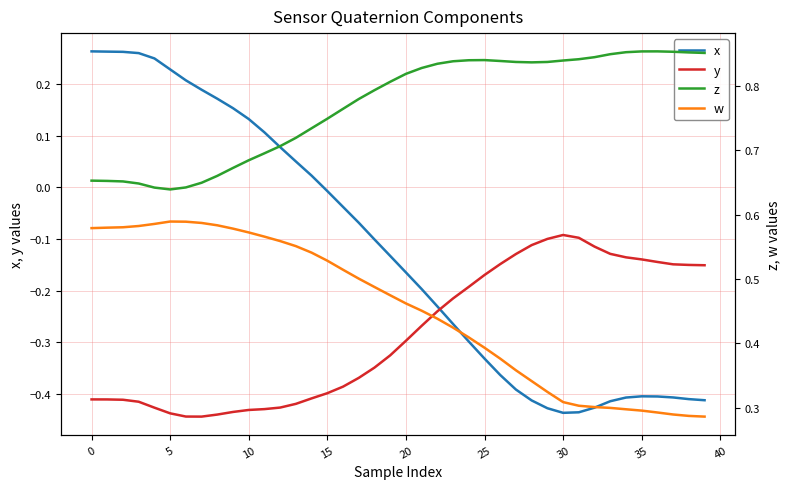

How many times do y and x cross each other?

1